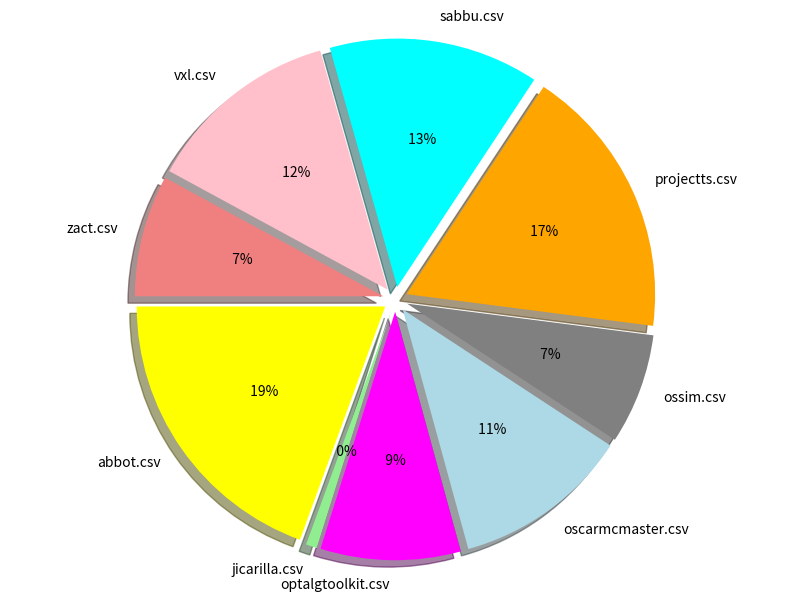

Is there any slice that represents more than half of the pie?

No